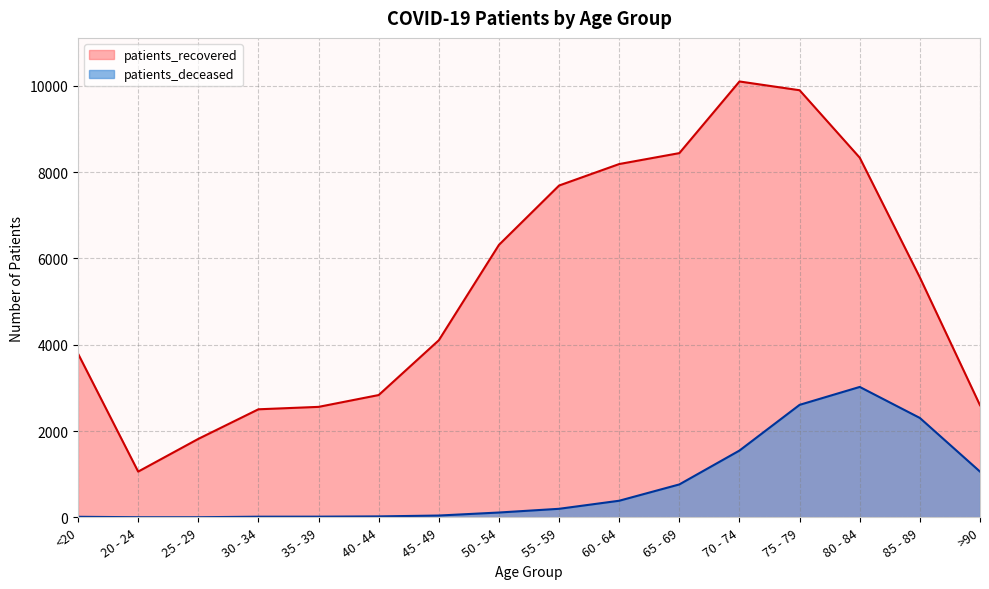

Rank the series by their maximum value, from highest to lowest.

patients_recovered, patients_deceased